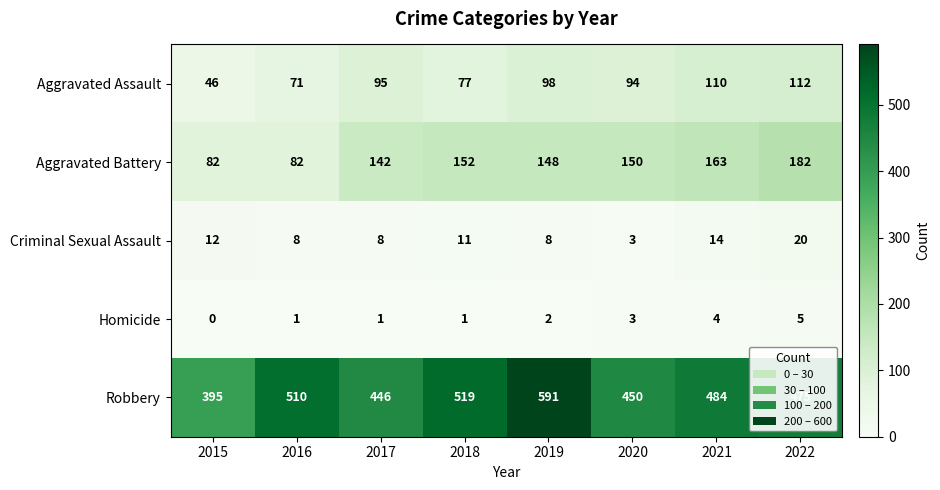

At which category is the sum across all series the highest?

2019